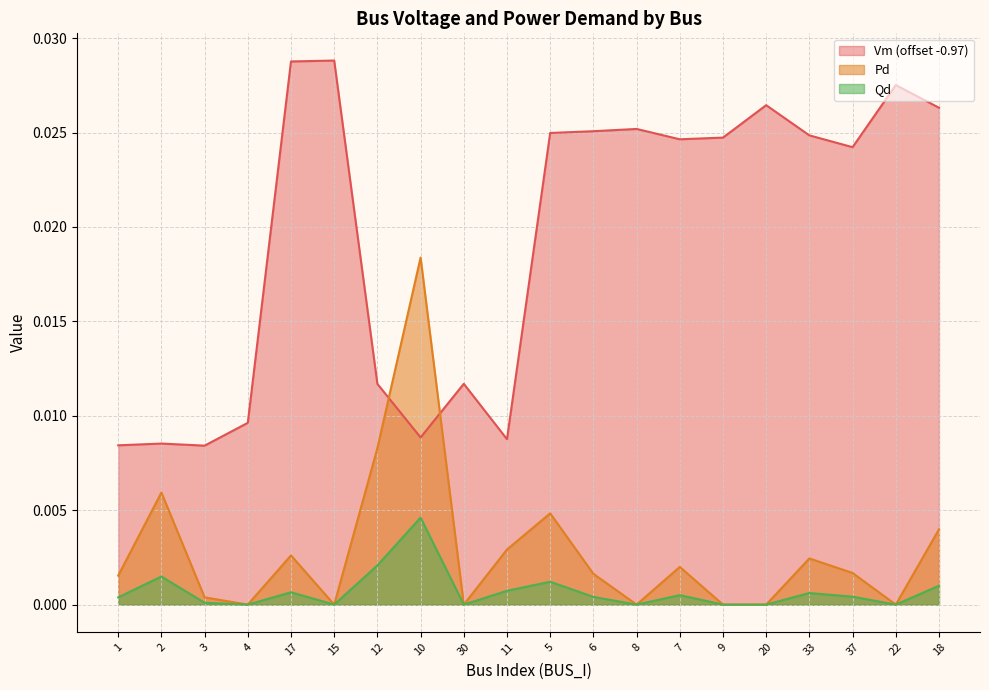

List the series in order of their peak value, lowest first.

Qd, Pd, Vm (offset -0.97)